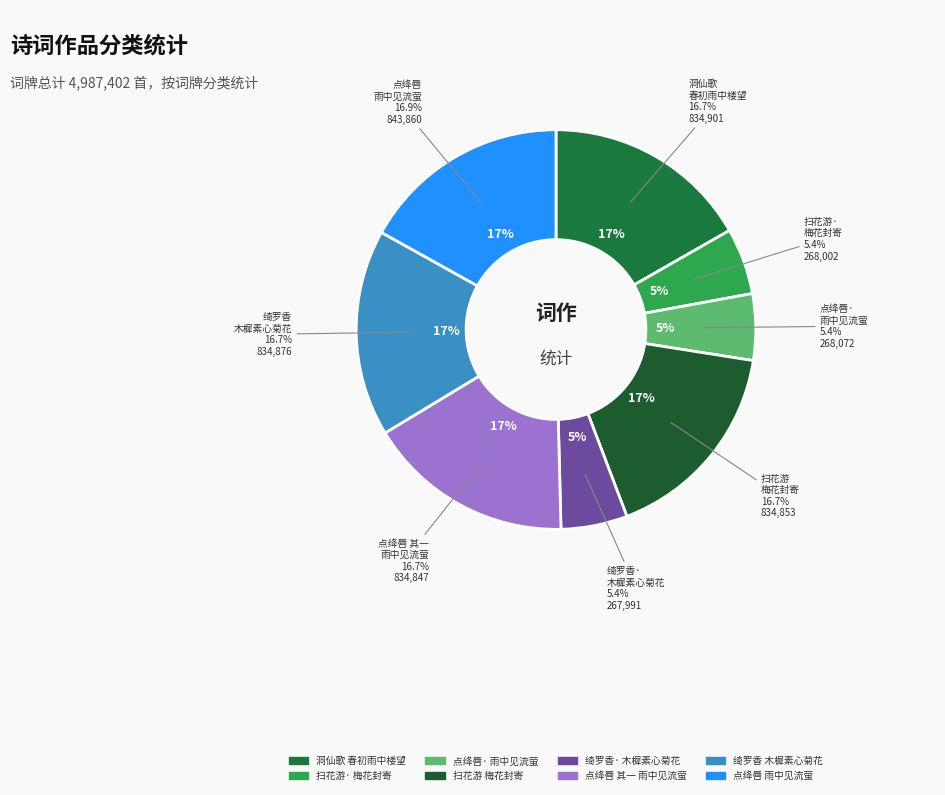

What percentage is the 扫花游 岚君以家中梅花两朵封寄，题曰家园春色，为拈此解 slice, to the nearest percent?

17%